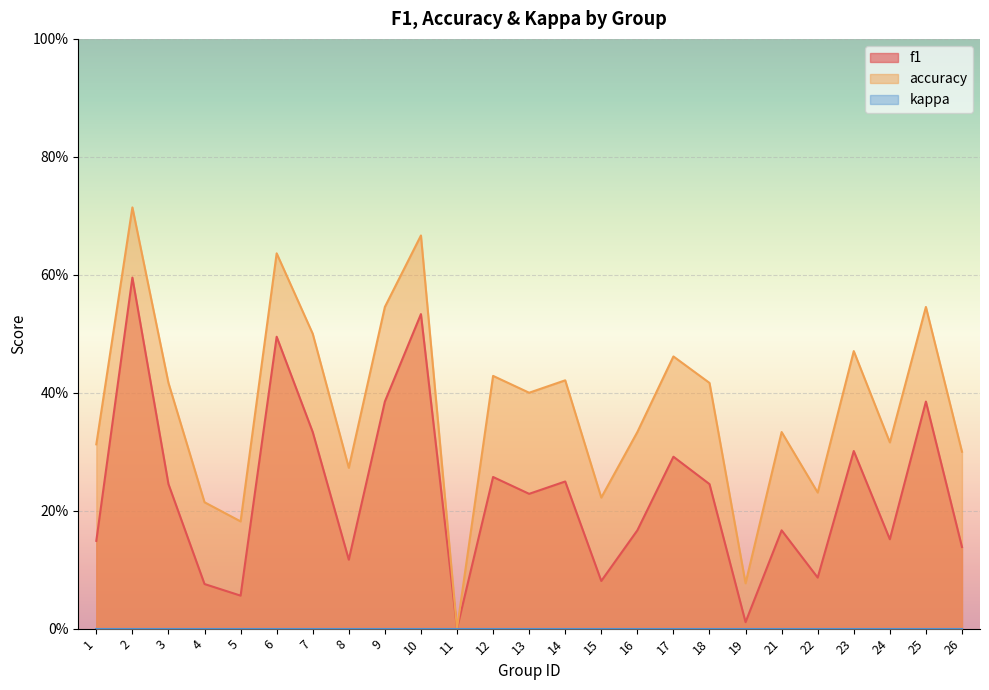

Does the chart display data point markers on the line(s)?

No